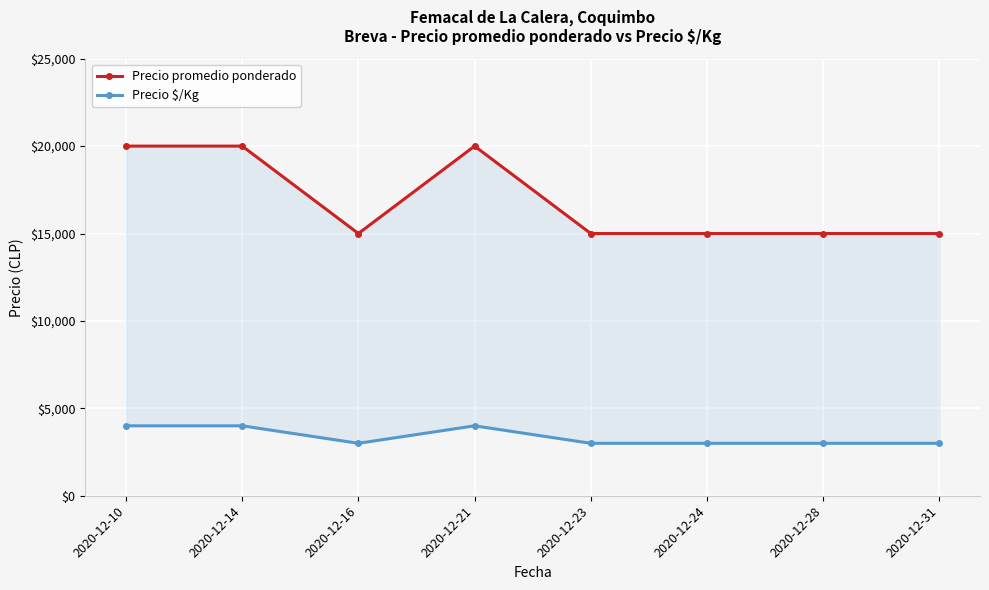

What is the spread (max minus min) of values at 2020-12-28?

12000